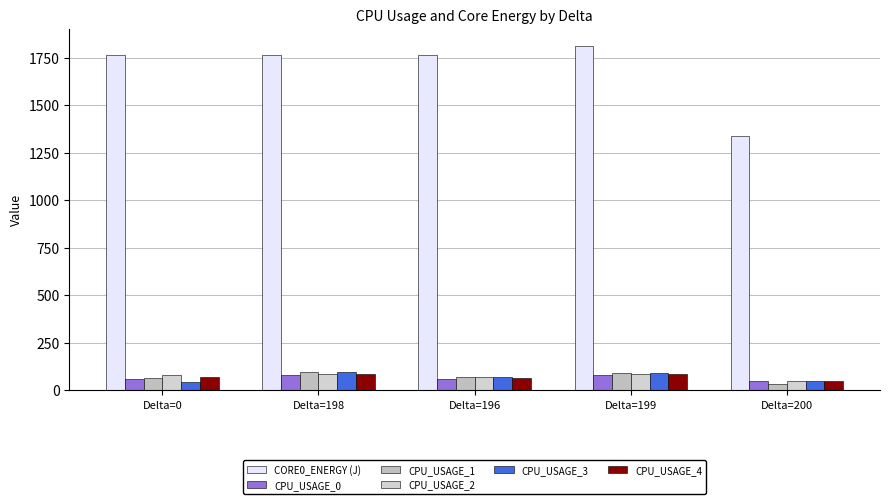

How many values in the CORE0_ENERGY (J) series exceed 1762?

4